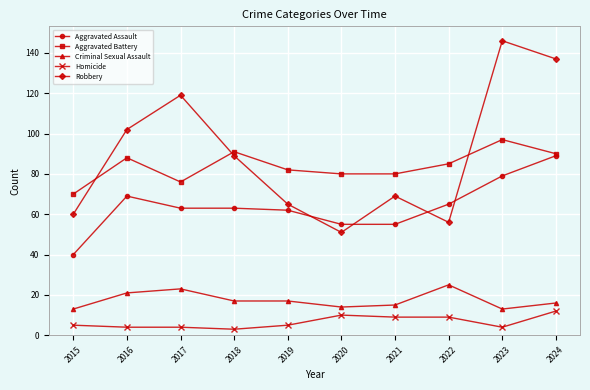

In Robbery, how many points are higher than both neighbors (excluding endpoints)?

3